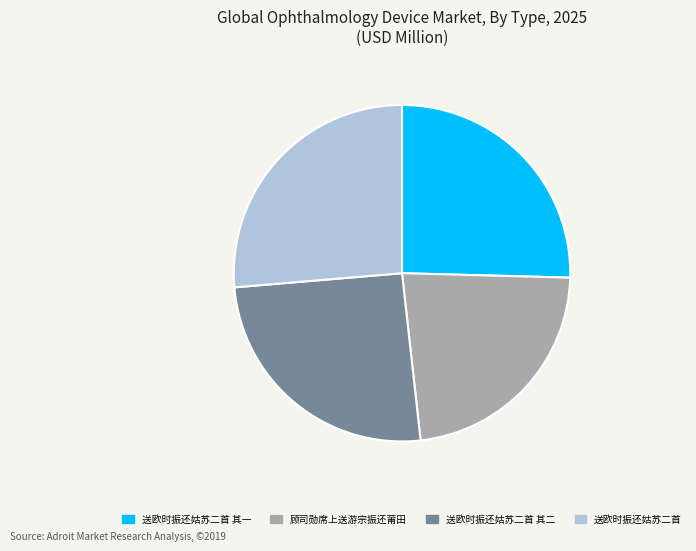

Is there any slice that represents more than half of the pie?

No